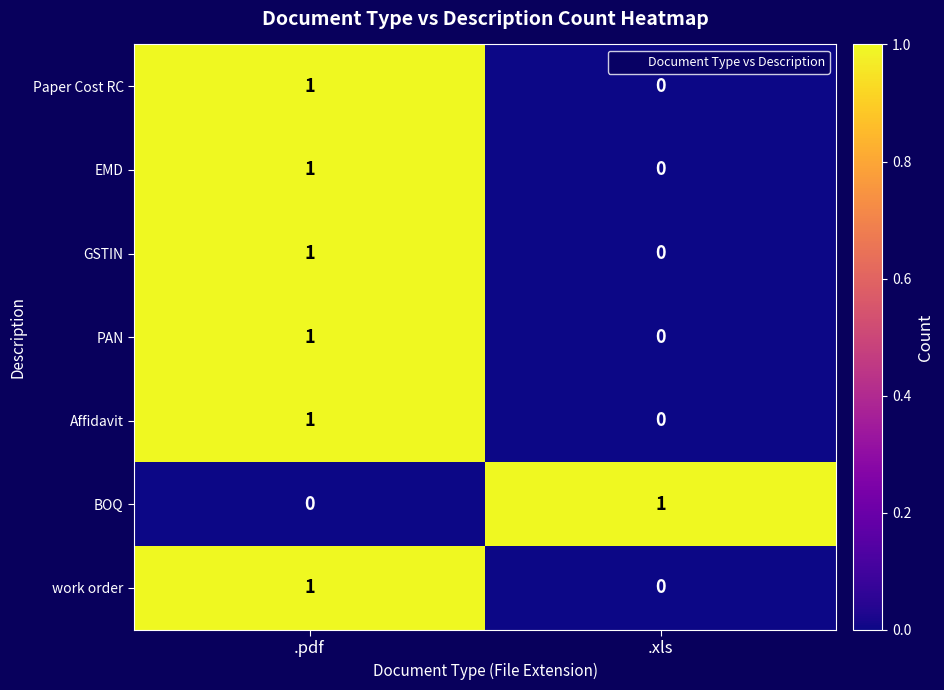

List the labels in order of work order value, smallest first.

.xls, .pdf